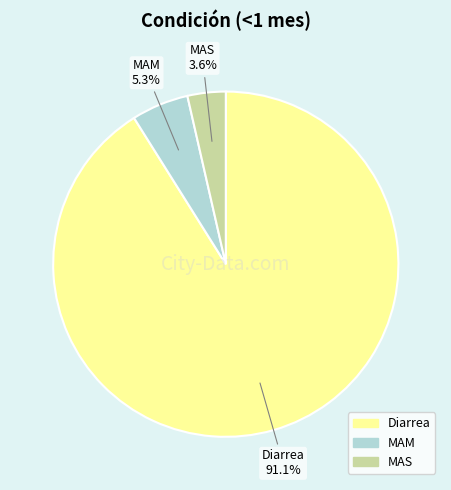

Count the number of slices in the pie.

3